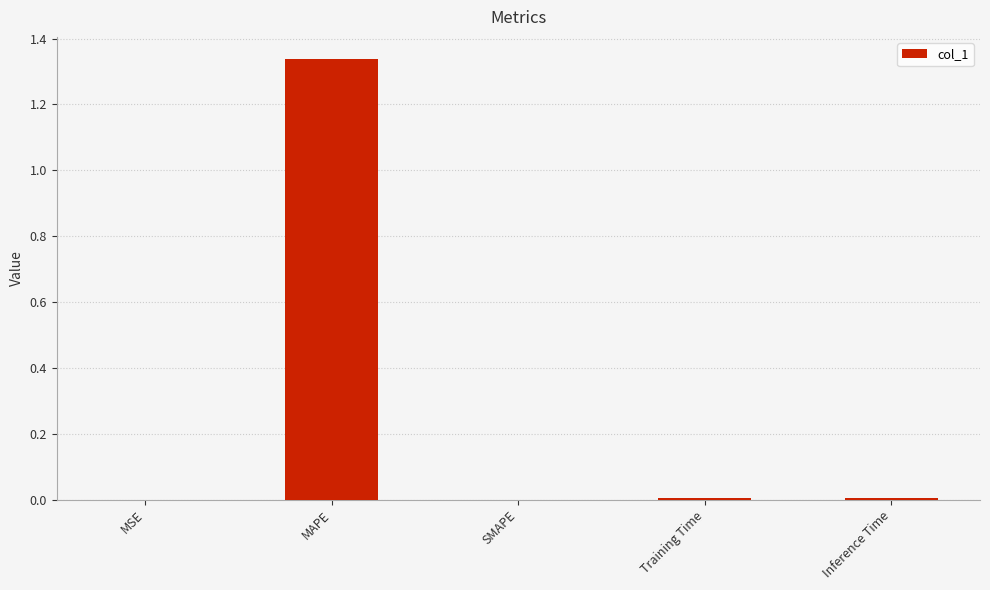

Which label corresponds to the largest value in the chart?

MAPE